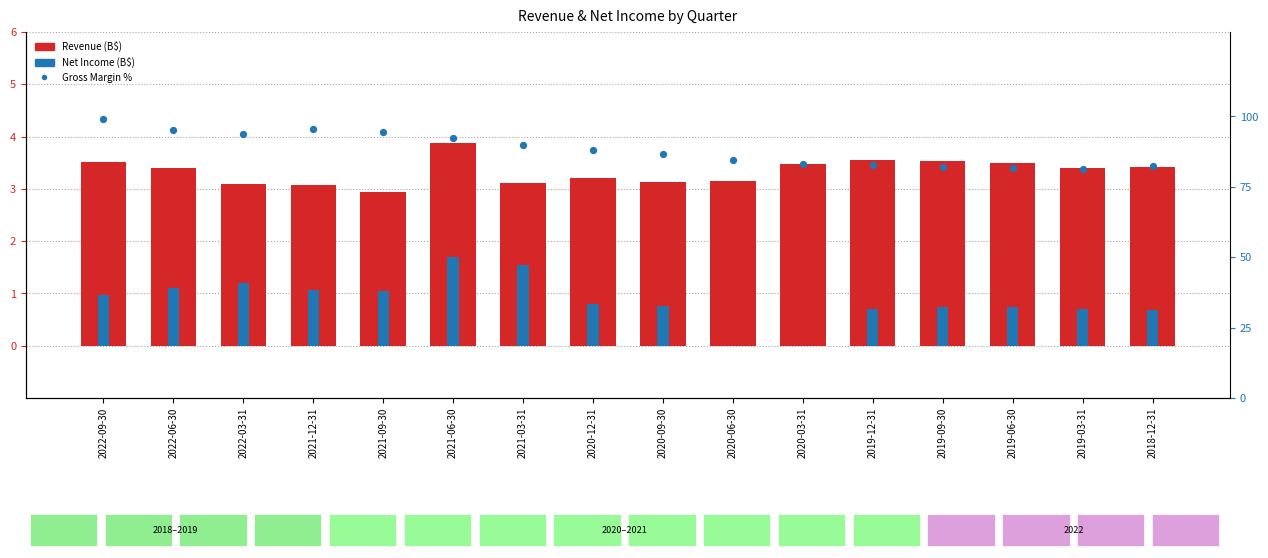

What is the total value across all series at 2021-06-30?

98.1